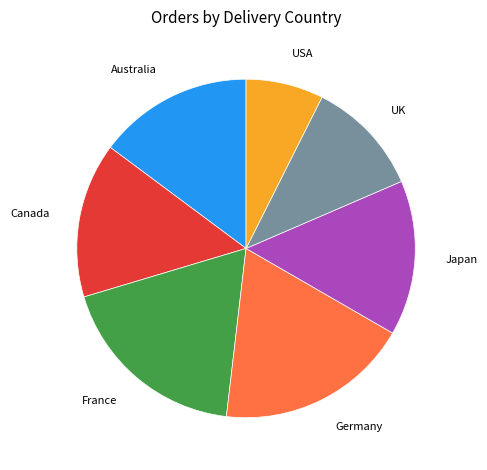

Between Canada and Germany, which is larger?

Germany